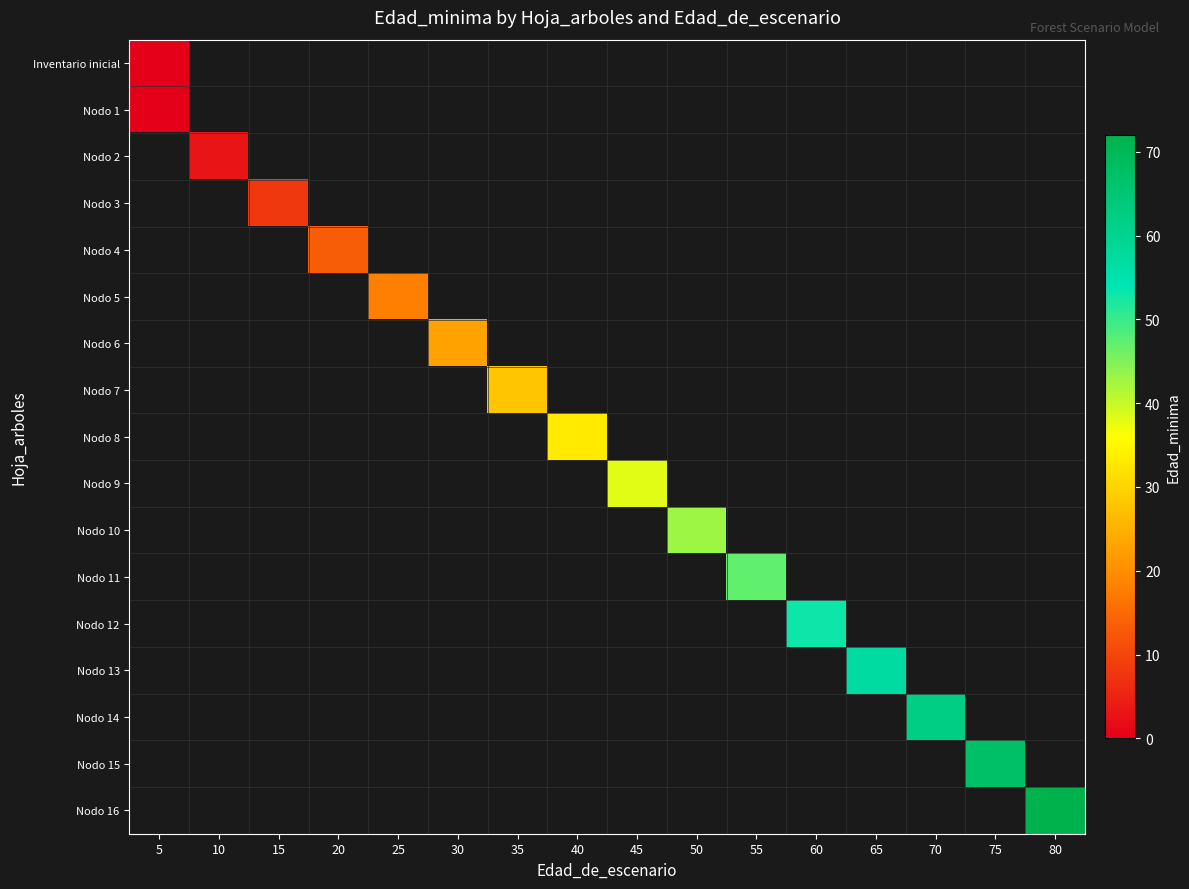

Count the number of categories in the chart.

16